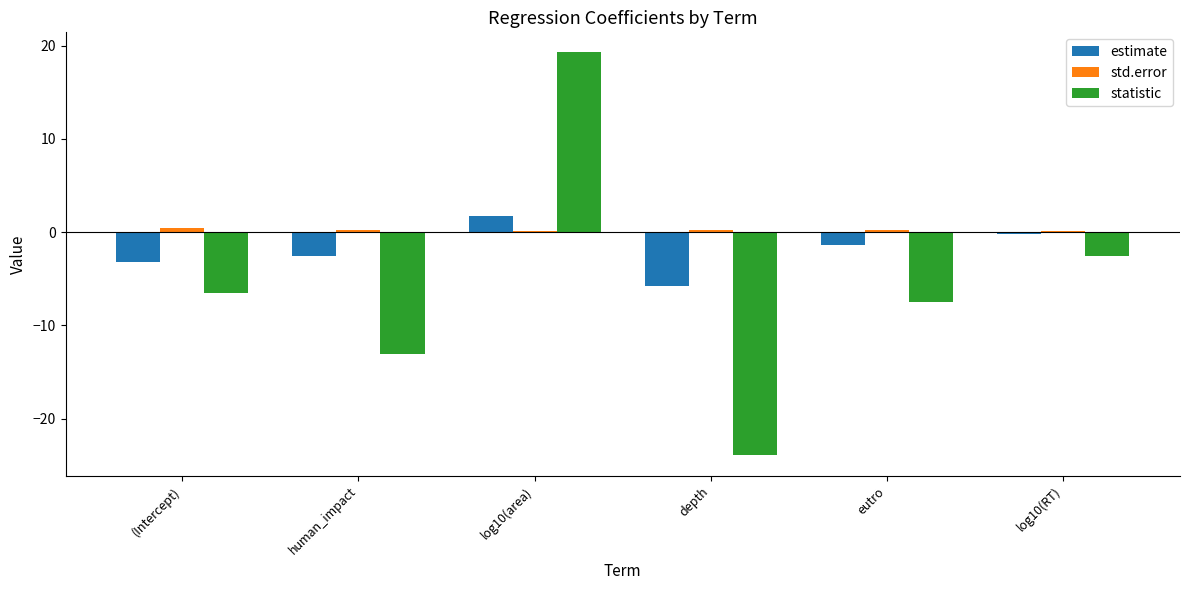

Which category has the highest value across all series?

log10(area)